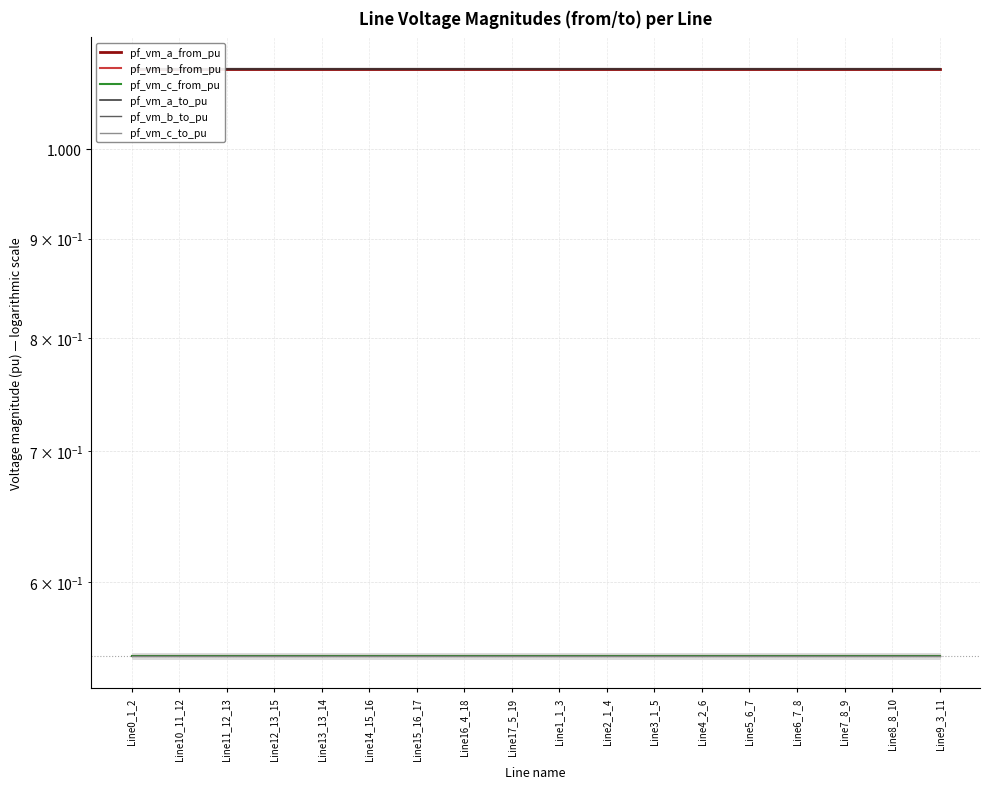

True or false: pf_vm_c_from_pu has more than 1 points higher than both neighbors.

False